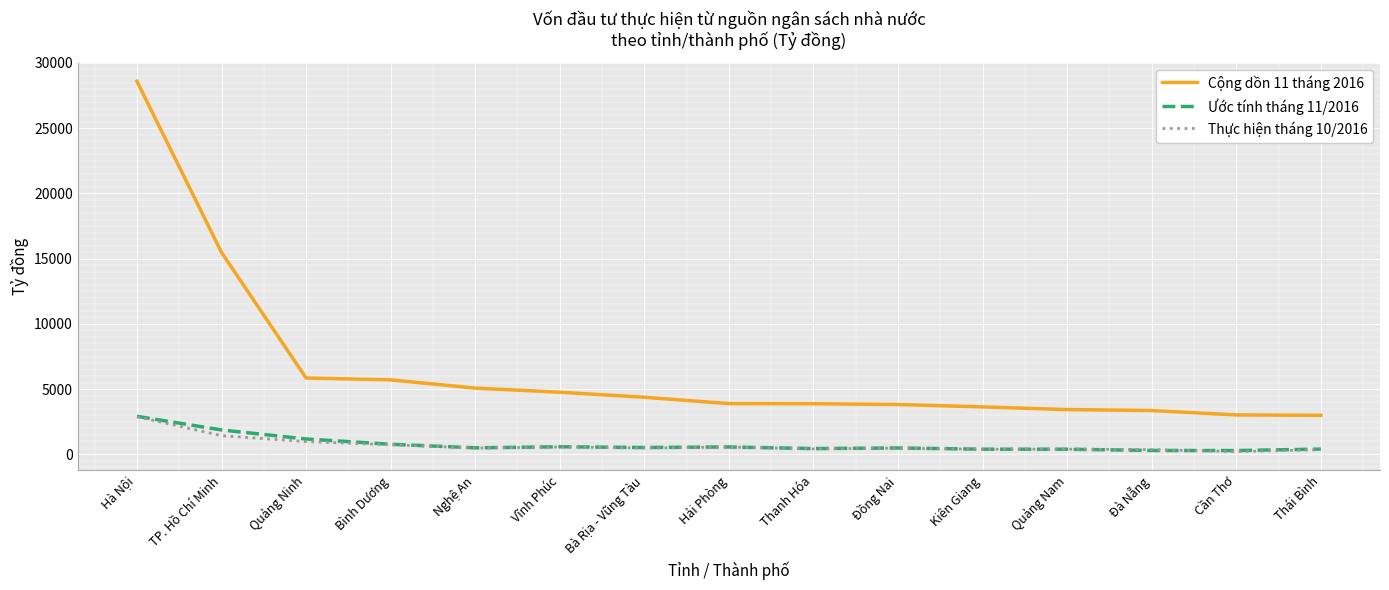

What is the spread (max minus min) of values at Thái Bình?

2632